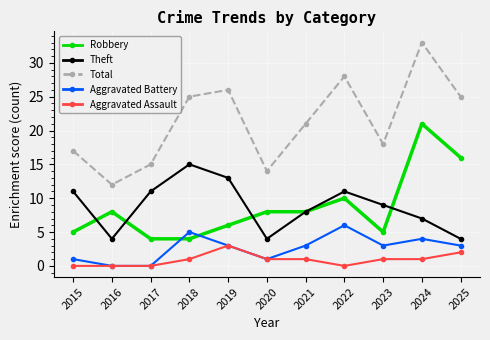

Is it true that Aggravated Assault equals 1 at 2020?

True